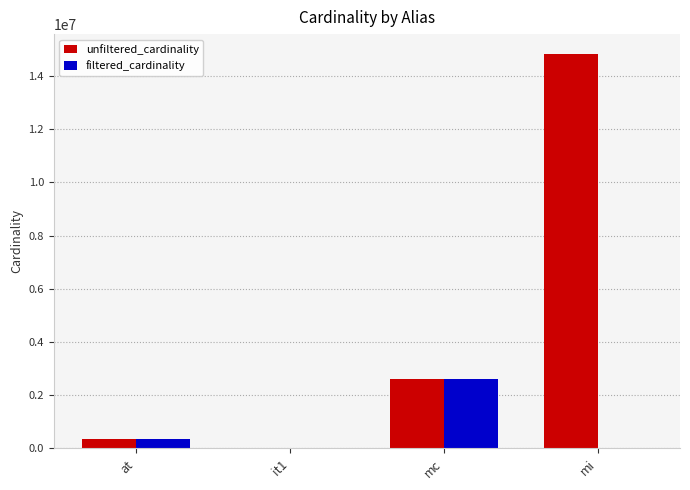

What is the greatest value displayed?

14835720